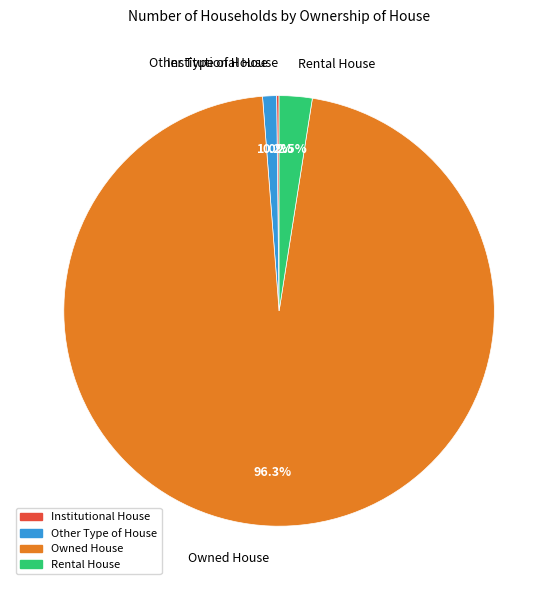

Combined, do Owned House and Other Type of House account for over 50%?

Yes